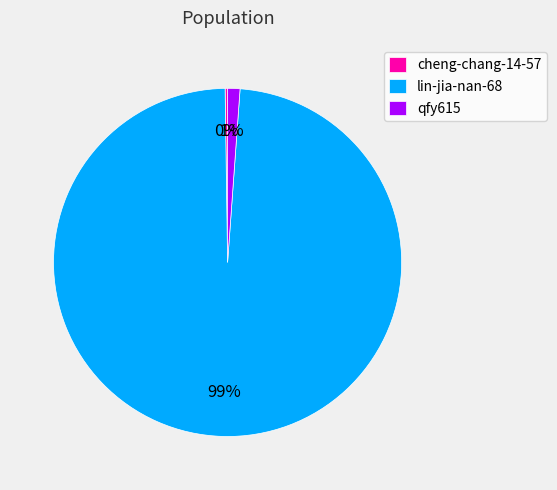

Is qfy615 the majority of the pie?

No